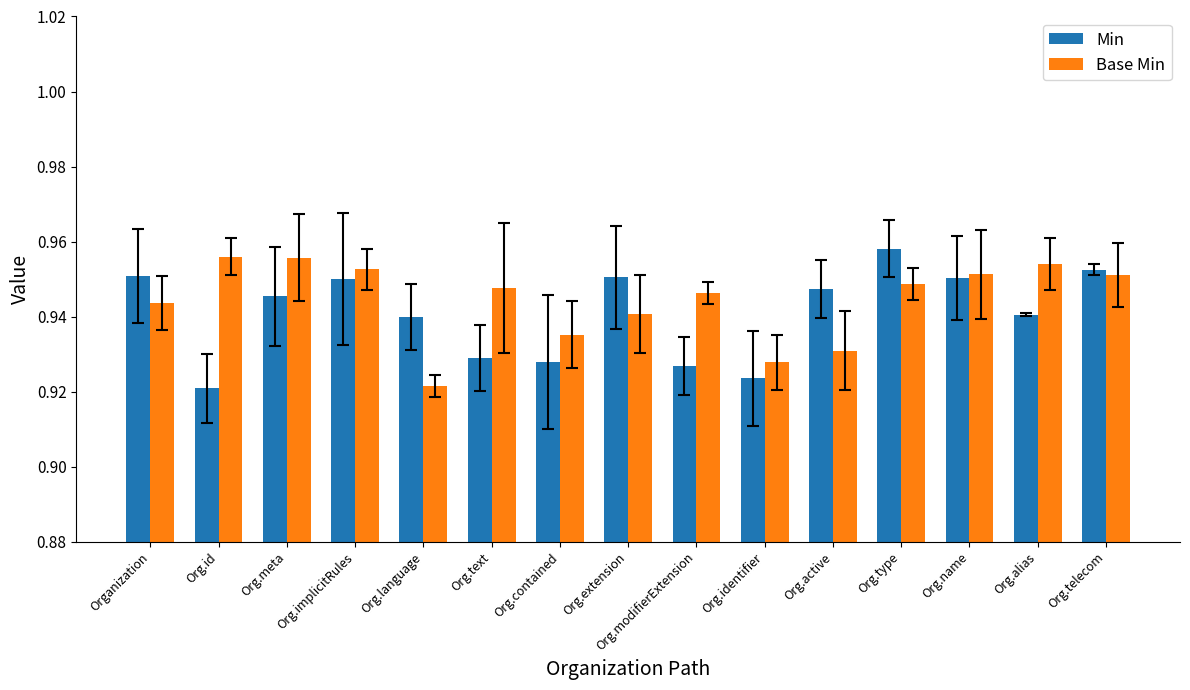

True or false: Min has a value of 1.7 at Org.type.

False